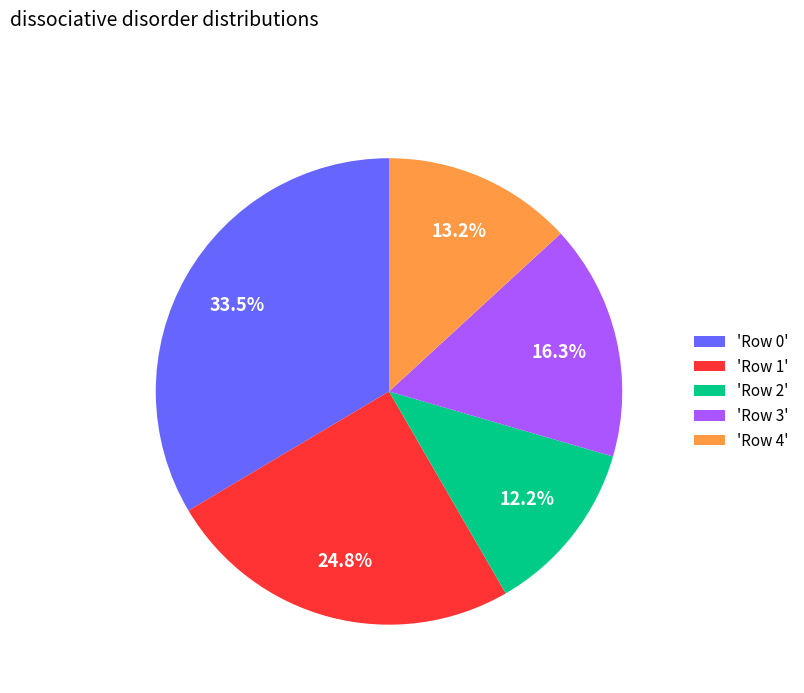

Approximately how many times larger is the value at 'Row 3' compared to 'Row 4'?

1.2